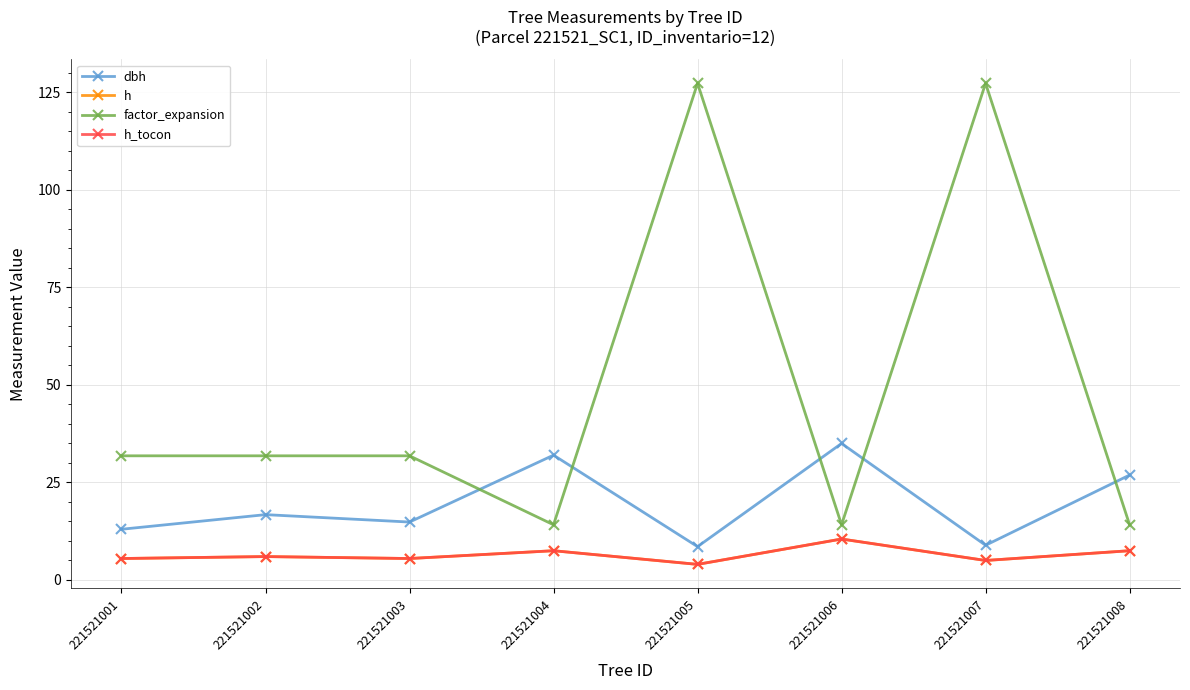

At which category does h reach its first local valley?

221521003